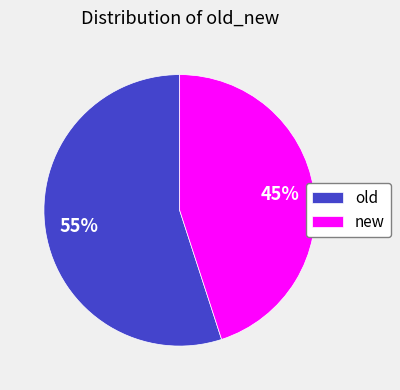

Combined, do old and new account for over 50%?

Yes